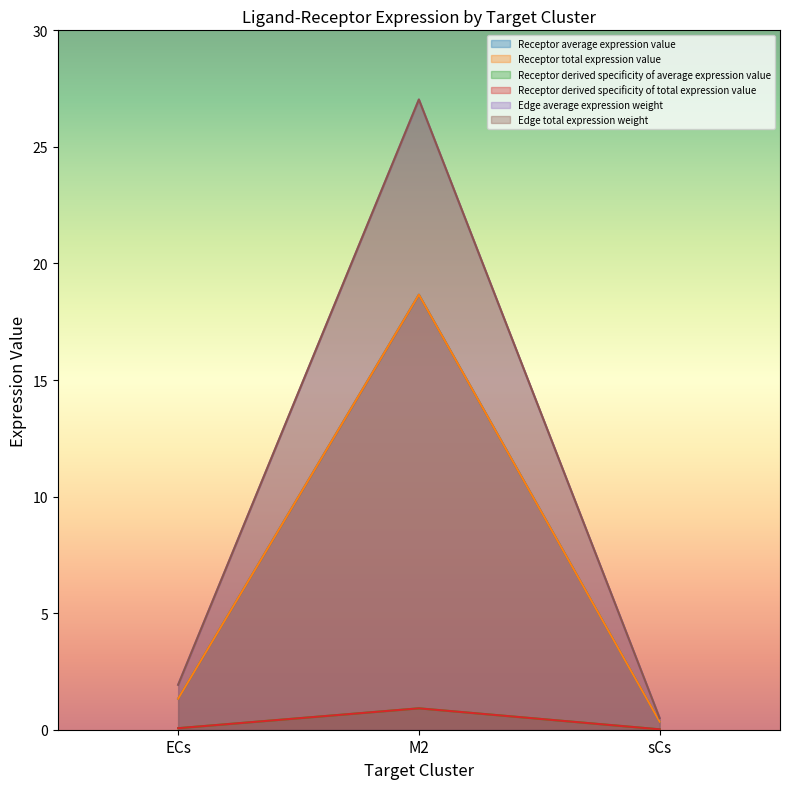

What are all the series names shown in the legend?

Receptor average expression value, Receptor total expression value, Receptor derived specificity of average expression value, Receptor derived specificity of total expression value, Edge average expression weight, Edge total expression weight